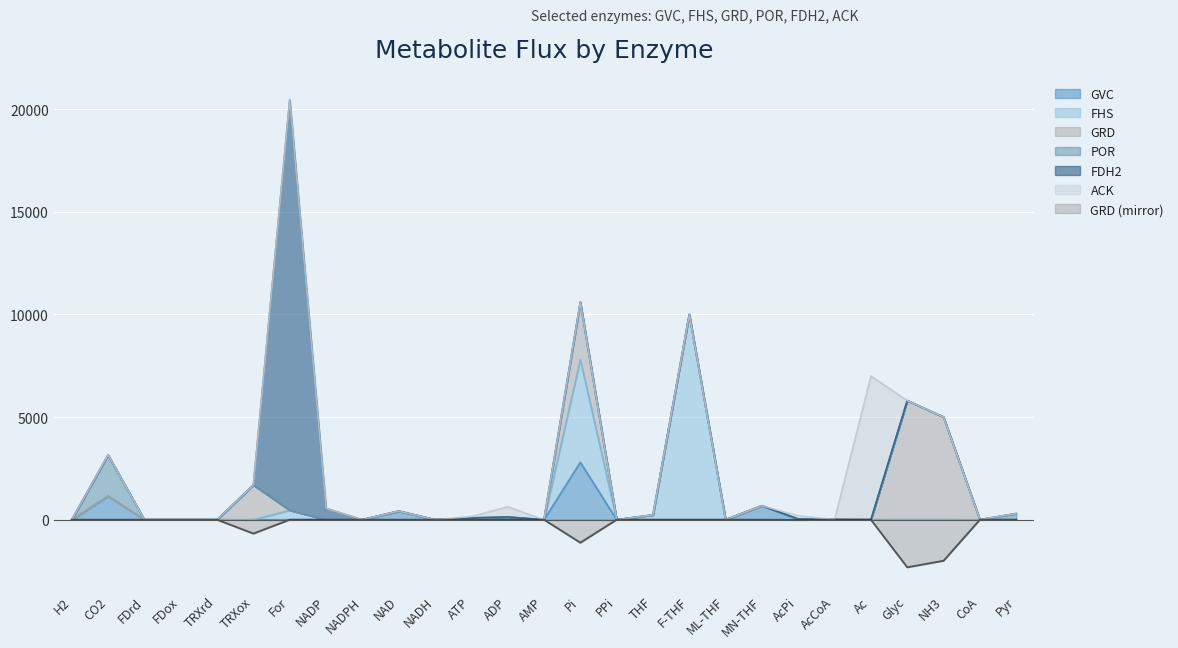

How many positive values does the GRD series have?

5